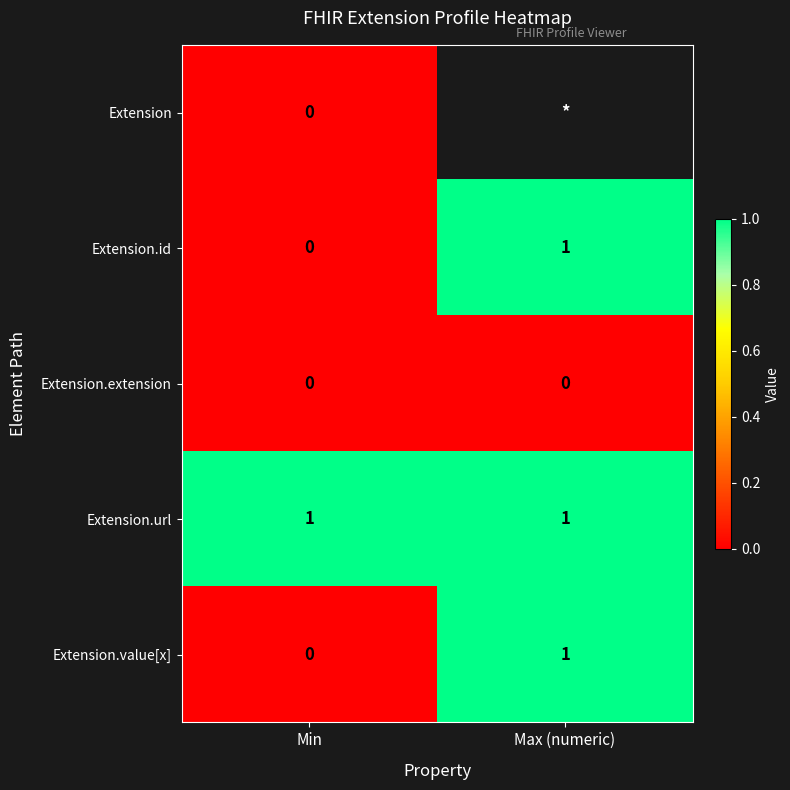

What is the maximum value shown in the chart?

1.0